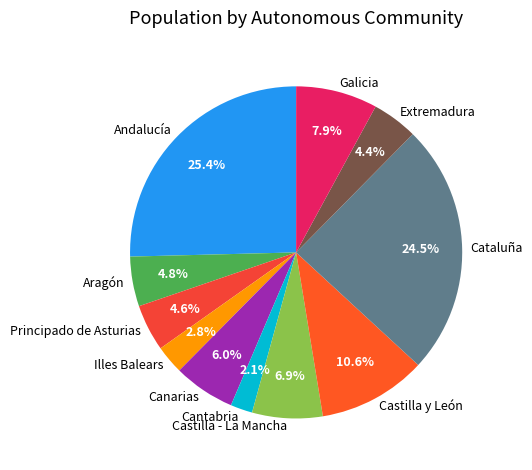

Does Principado de Asturias account for over 50% of the chart?

No